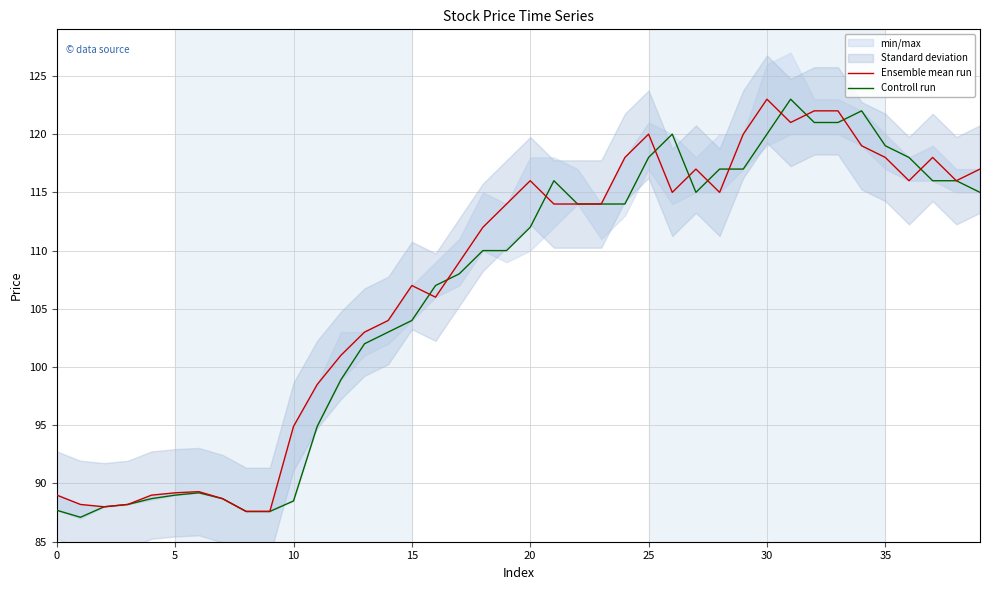

What is the total value across all series at 31?

244.0